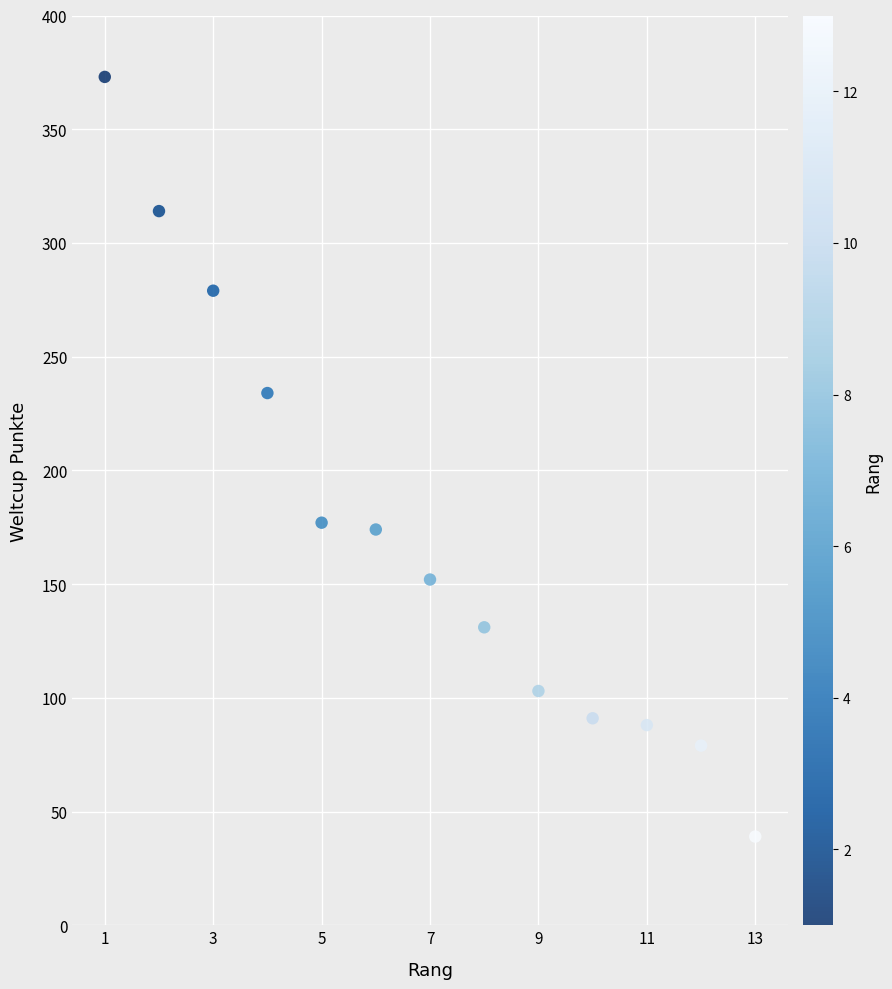

What is the range of Y values (max minus min)?

334